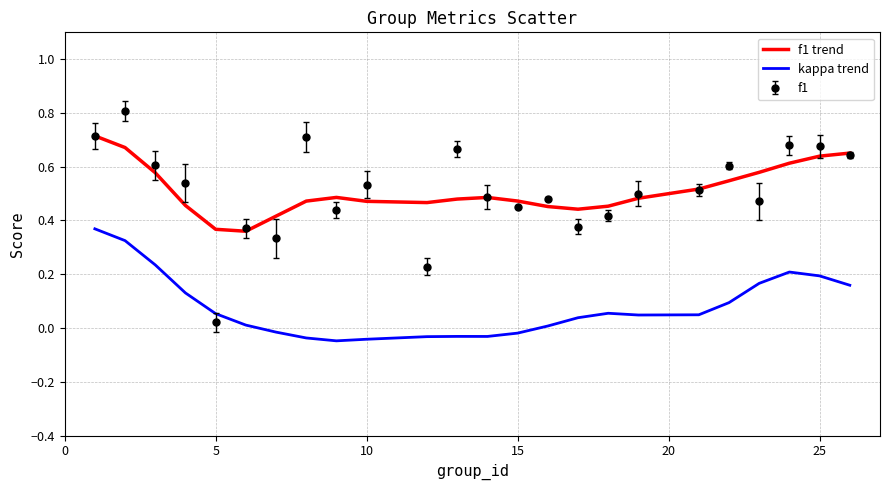

Which series has the largest range (max minus min)?

f1